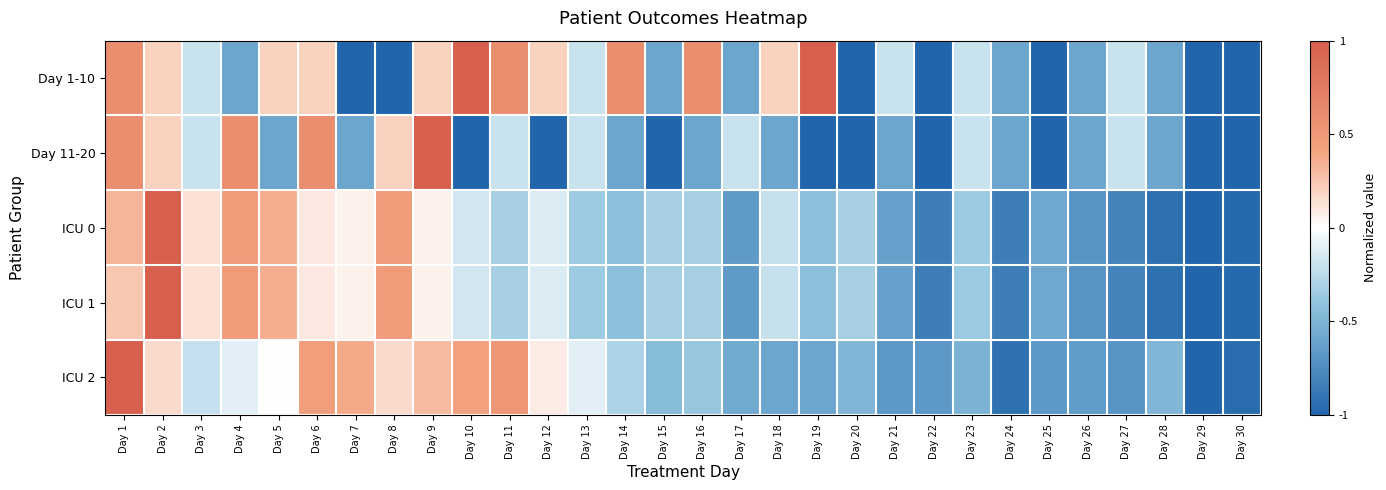

Reading right to left, extract all data points from this chart.

Day 1-10: Day 30=-1.0	Day 29=-1.0	Day 28=-0.6	Day 27=-0.2	Day 26=-0.6	Day 25=-1.0	Day 24=-0.6	Day 23=-0.2	Day 22=-1.0	Day 21=-0.2	Day 20=-1.0	Day 19=1.0	Day 18=0.2	Day 17=-0.6	Day 16=0.6	Day 15=-0.6	Day 14=0.6	Day 13=-0.2	Day 12=0.2	Day 11=0.6	Day 10=1.0	Day 9=0.2	Day 8=-1.0	Day 7=-1.0	Day 6=0.2	Day 5=0.2	Day 4=-0.6	Day 3=-0.2	Day 2=0.2	Day 1=0.6
Day 11-20: Day 30=-1.0	Day 29=-1.0	Day 28=-0.6	Day 27=-0.2	Day 26=-0.6	Day 25=-1.0	Day 24=-0.6	Day 23=-0.2	Day 22=-1.0	Day 21=-0.6	Day 20=-1.0	Day 19=-1.0	Day 18=-0.6	Day 17=-0.2	Day 16=-0.6	Day 15=-1.0	Day 14=-0.6	Day 13=-0.2	Day 12=-1.0	Day 11=-0.2	Day 10=-1.0	Day 9=1.0	Day 8=0.2	Day 7=-0.6	Day 6=0.6	Day 5=-0.6	Day 4=0.6	Day 3=-0.2	Day 2=0.2	Day 1=0.6
ICU 0: Day 30=-1.0	Day 29=-1.0	Day 28=-0.9	Day 27=-0.8	Day 26=-0.7	Day 25=-0.6	Day 24=-0.8	Day 23=-0.4	Day 22=-0.8	Day 21=-0.6	Day 20=-0.3	Day 19=-0.4	Day 18=-0.2	Day 17=-0.7	Day 16=-0.3	Day 15=-0.3	Day 14=-0.4	Day 13=-0.4	Day 12=-0.1	Day 11=-0.3	Day 10=-0.2	Day 9=0.1	Day 8=0.5	Day 7=0.1	Day 6=0.1	Day 5=0.4	Day 4=0.5	Day 3=0.1	Day 2=1.0	Day 1=0.3
ICU 1: Day 30=-1.0	Day 29=-1.0	Day 28=-0.9	Day 27=-0.8	Day 26=-0.7	Day 25=-0.6	Day 24=-0.8	Day 23=-0.4	Day 22=-0.8	Day 21=-0.6	Day 20=-0.3	Day 19=-0.4	Day 18=-0.2	Day 17=-0.7	Day 16=-0.3	Day 15=-0.3	Day 14=-0.4	Day 13=-0.4	Day 12=-0.1	Day 11=-0.3	Day 10=-0.2	Day 9=0.1	Day 8=0.5	Day 7=0.1	Day 6=0.1	Day 5=0.4	Day 4=0.5	Day 3=0.1	Day 2=1.0	Day 1=0.2
ICU 2: Day 30=-0.9	Day 29=-1.0	Day 28=-0.5	Day 27=-0.7	Day 26=-0.6	Day 25=-0.7	Day 24=-0.9	Day 23=-0.5	Day 22=-0.7	Day 21=-0.7	Day 20=-0.5	Day 19=-0.6	Day 18=-0.6	Day 17=-0.6	Day 16=-0.4	Day 15=-0.5	Day 14=-0.3	Day 13=-0.1	Day 12=0.1	Day 11=0.5	Day 10=0.4	Day 9=0.3	Day 8=0.2	Day 7=0.4	Day 6=0.5	Day 5=0.0	Day 4=-0.1	Day 3=-0.2	Day 2=0.2	Day 1=1.0